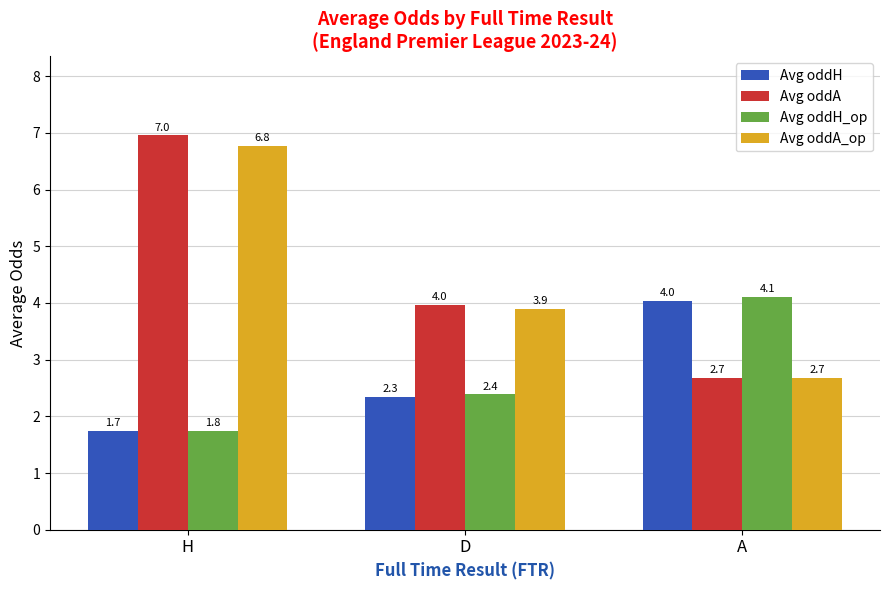

The Avg oddH series shows 4.0 at A. True or false?

True